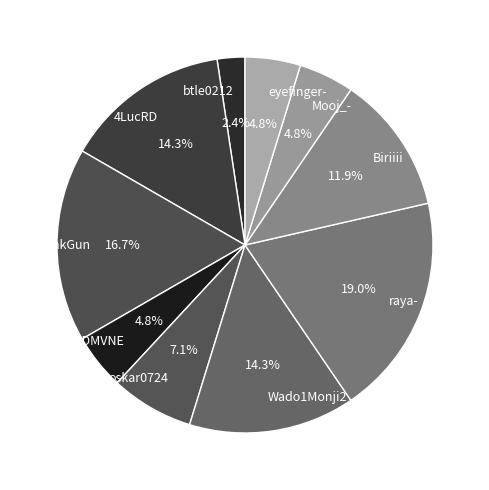

Combined, what portion of the pie is ChkGun and Biriiii?

28.6%